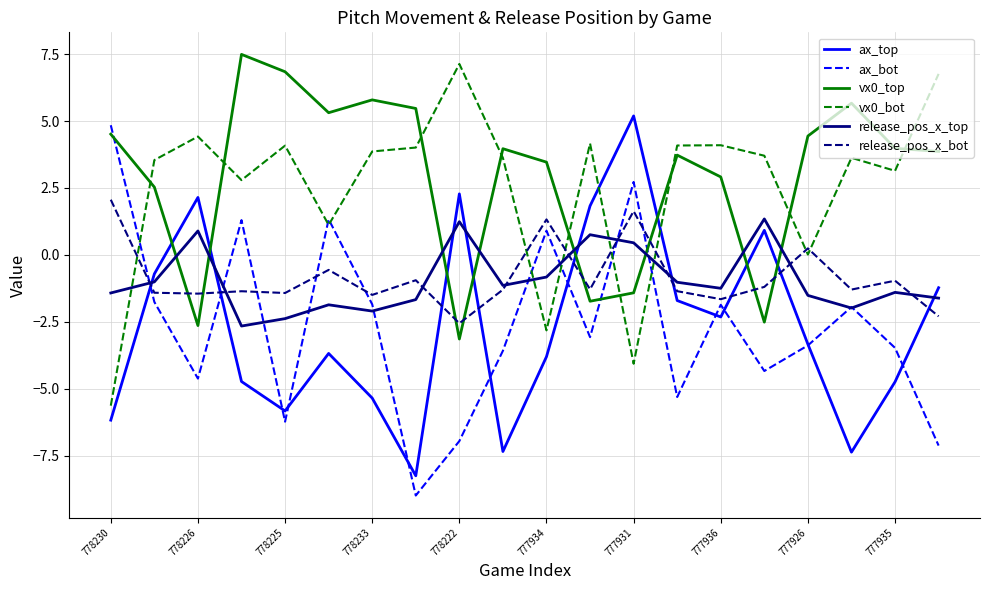

What is the maximum value for release_pos_x_bot?

2.1